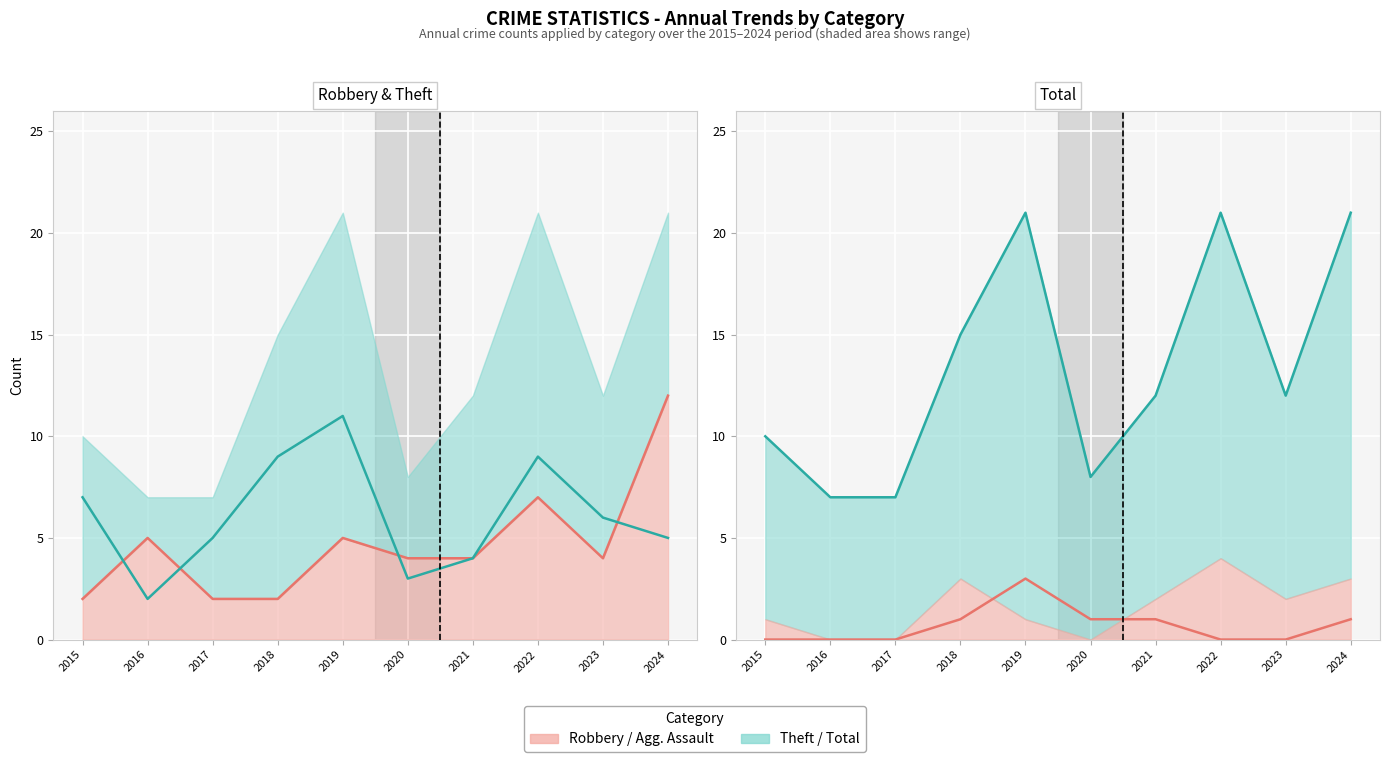

At how many categories does at least one series exceed 4?

10